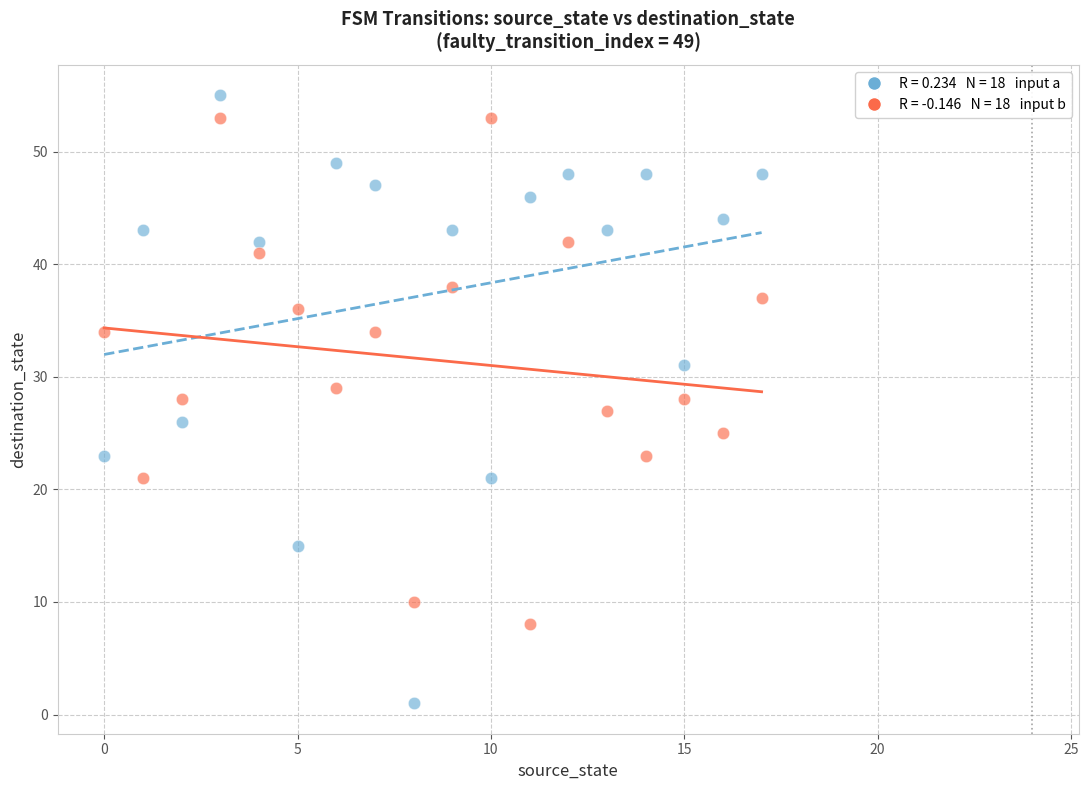

Across all data points, what is the range of Y values (max minus min)?

54